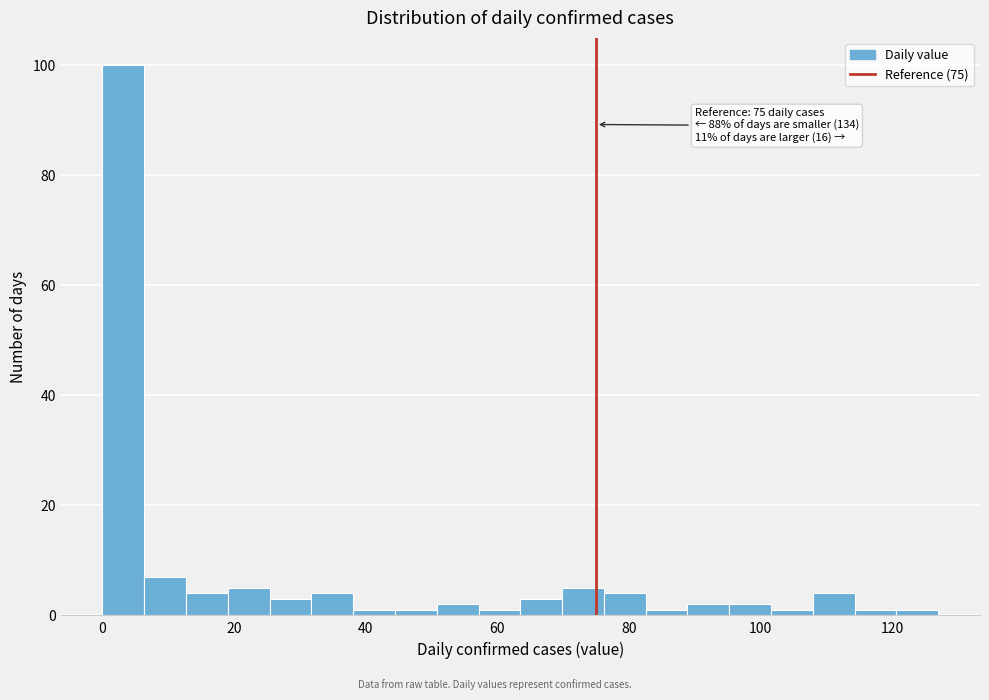

Read against the x-axis, roughly where is the centre of the tallest bar?

4